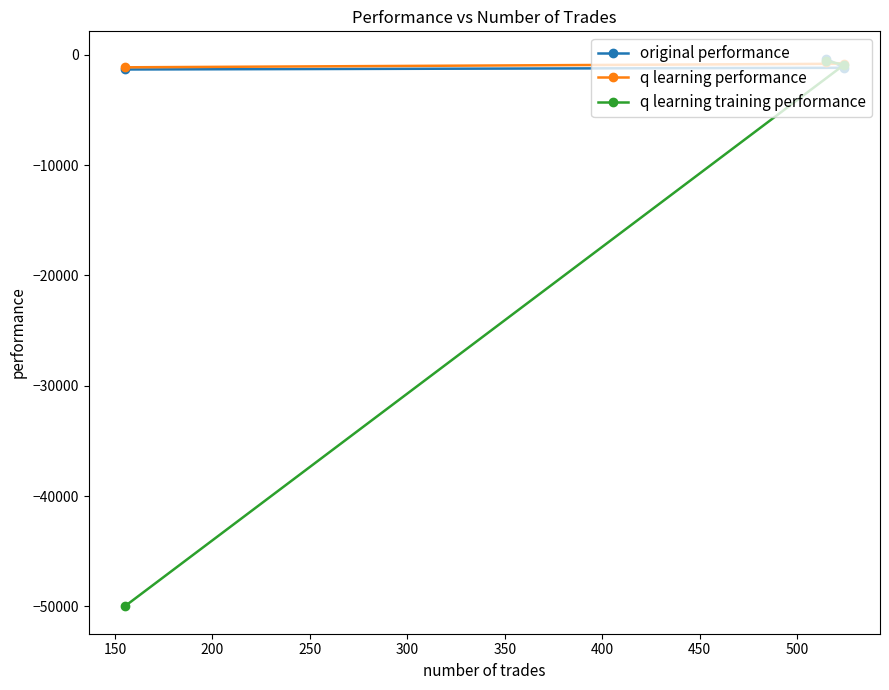

Which series has the widest spread of values?

q learning training performance